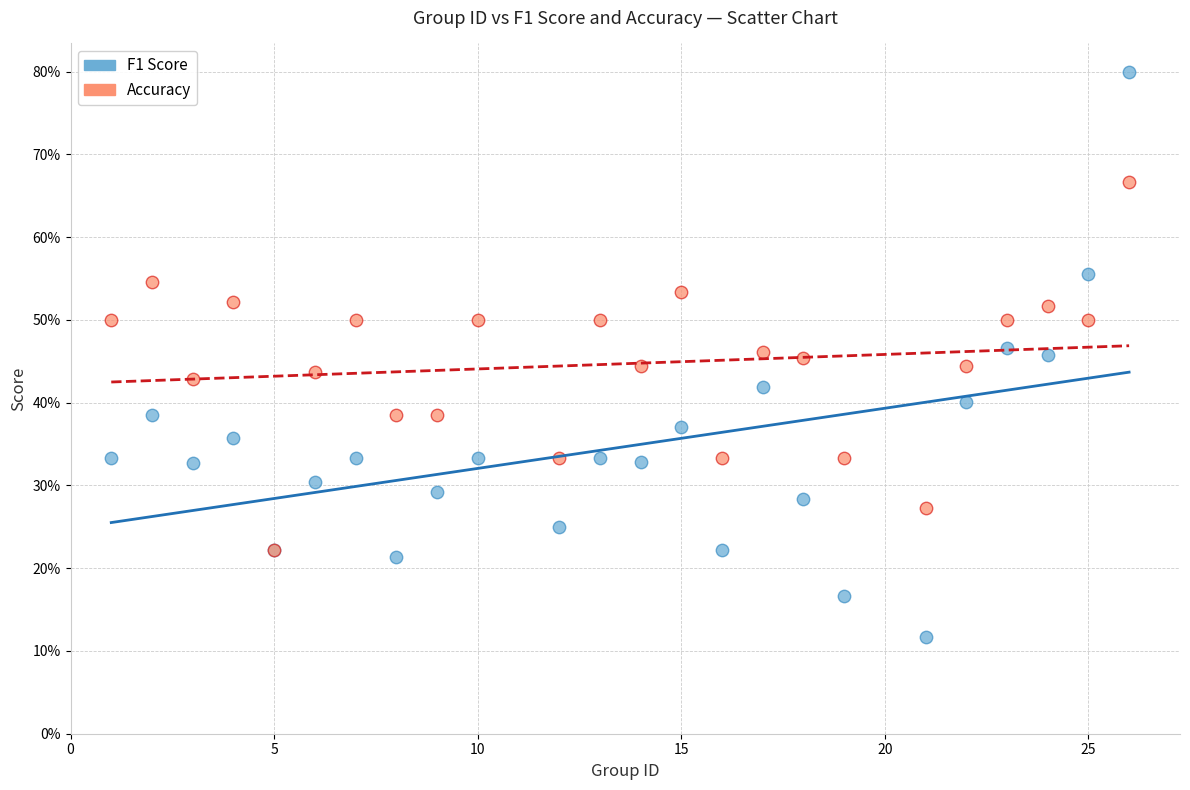

What are all the series names shown in the legend?

F1 Score, Accuracy